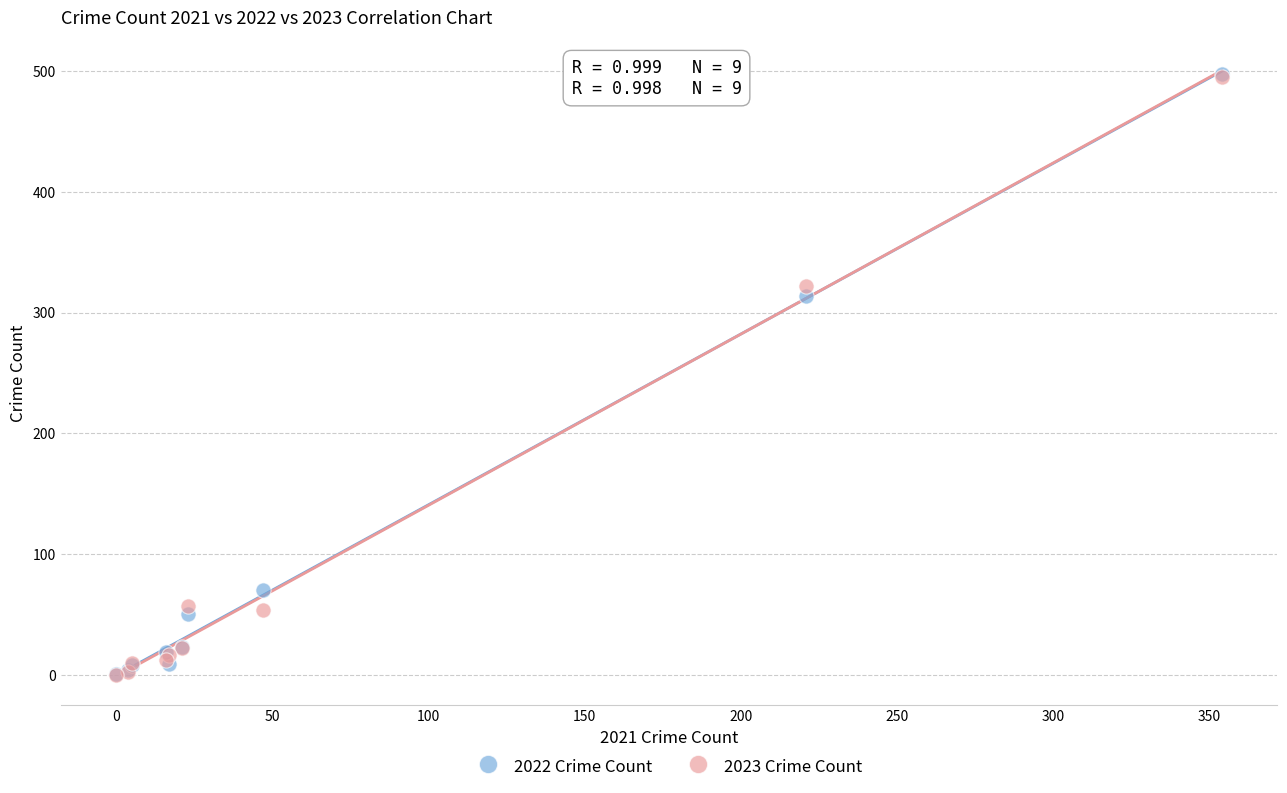

Across all series, what Y value is closest to 249?

314